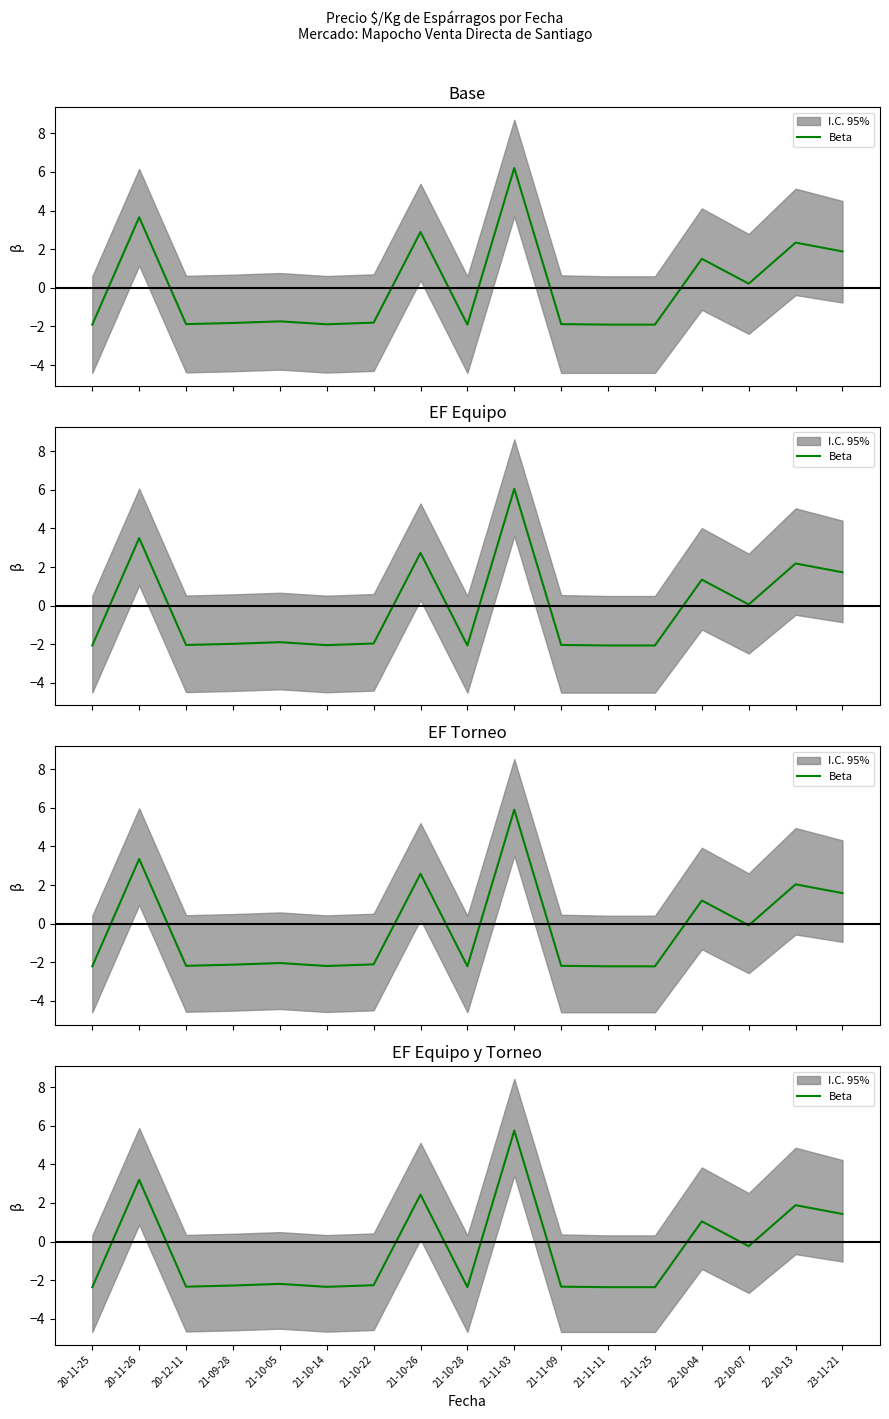

What is the value of the 17th point from the left?

1.4